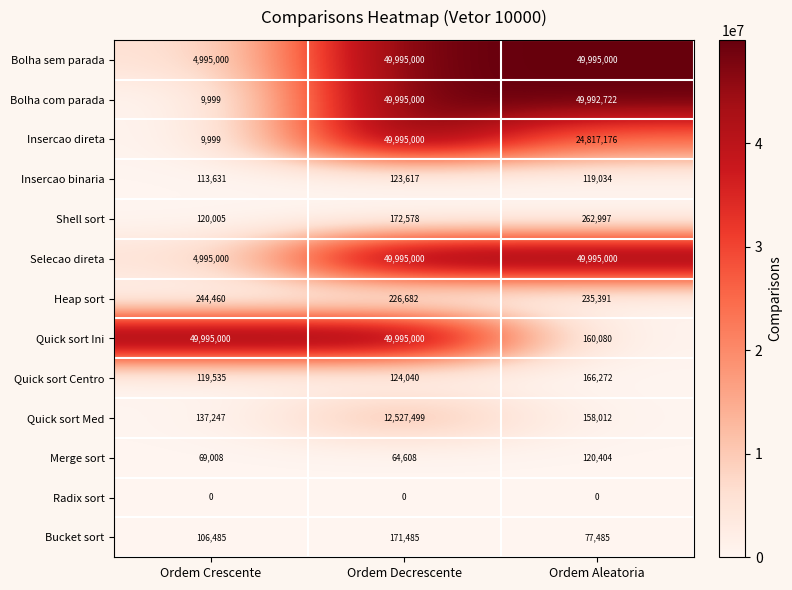

At which category is the sum across all series the highest?

Ordem Decrescente